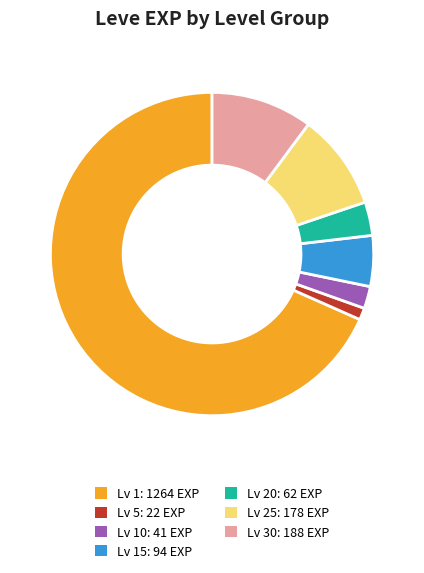

Does any single category account for the majority?

Yes